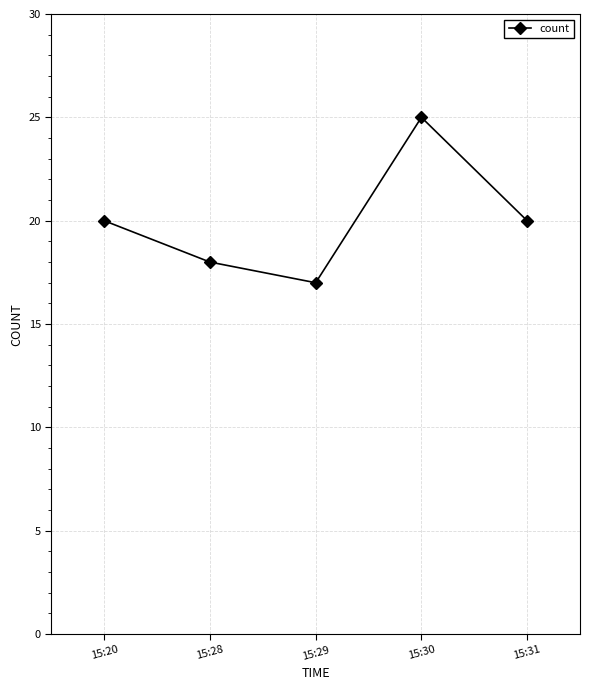

True or false: there are more than 1 points higher than both neighbors.

False